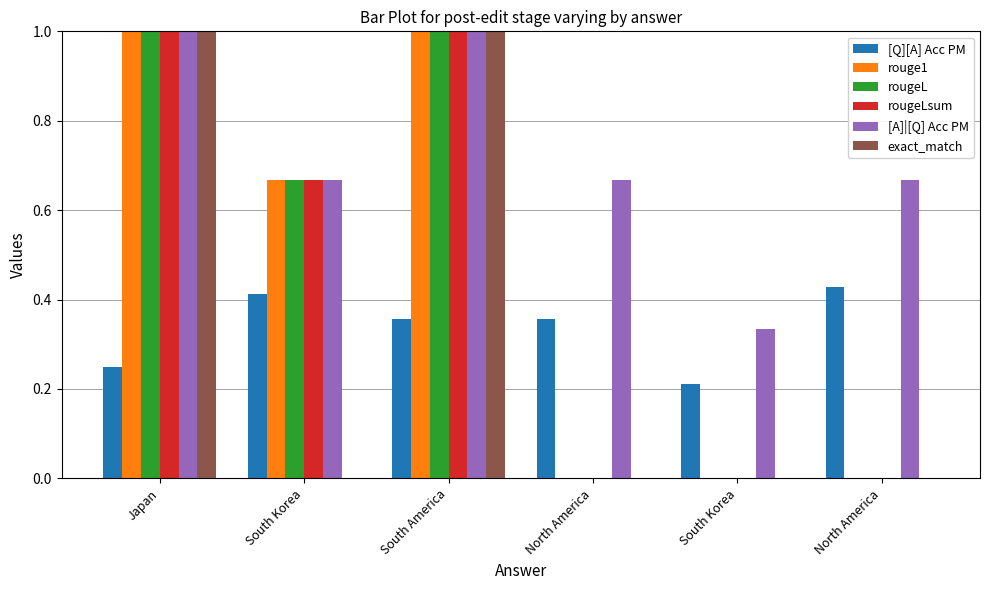

What are all the series names shown in the legend?

[Q][A] Acc PM, rouge1, rougeL, rougeLsum, [A]|[Q] Acc PM, exact_match